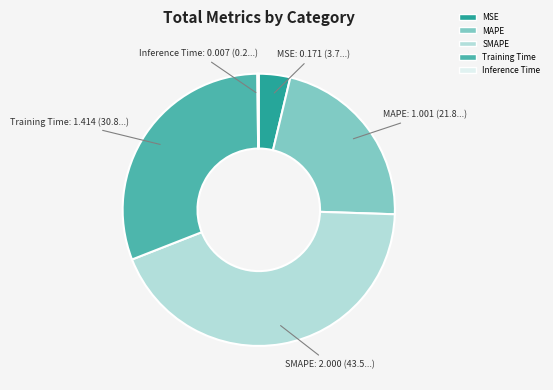

Combined, do Training Time and SMAPE account for over 50%?

Yes